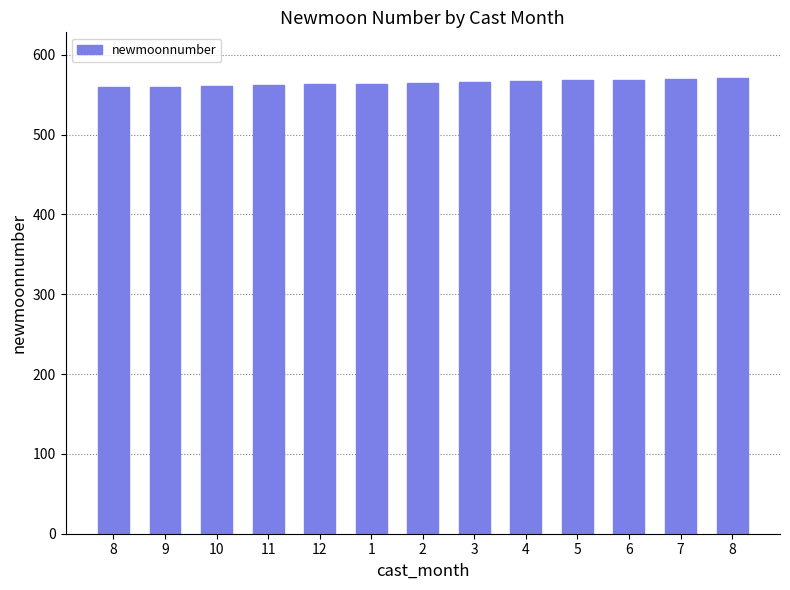

True or false: the data shows 569 at 6.

True